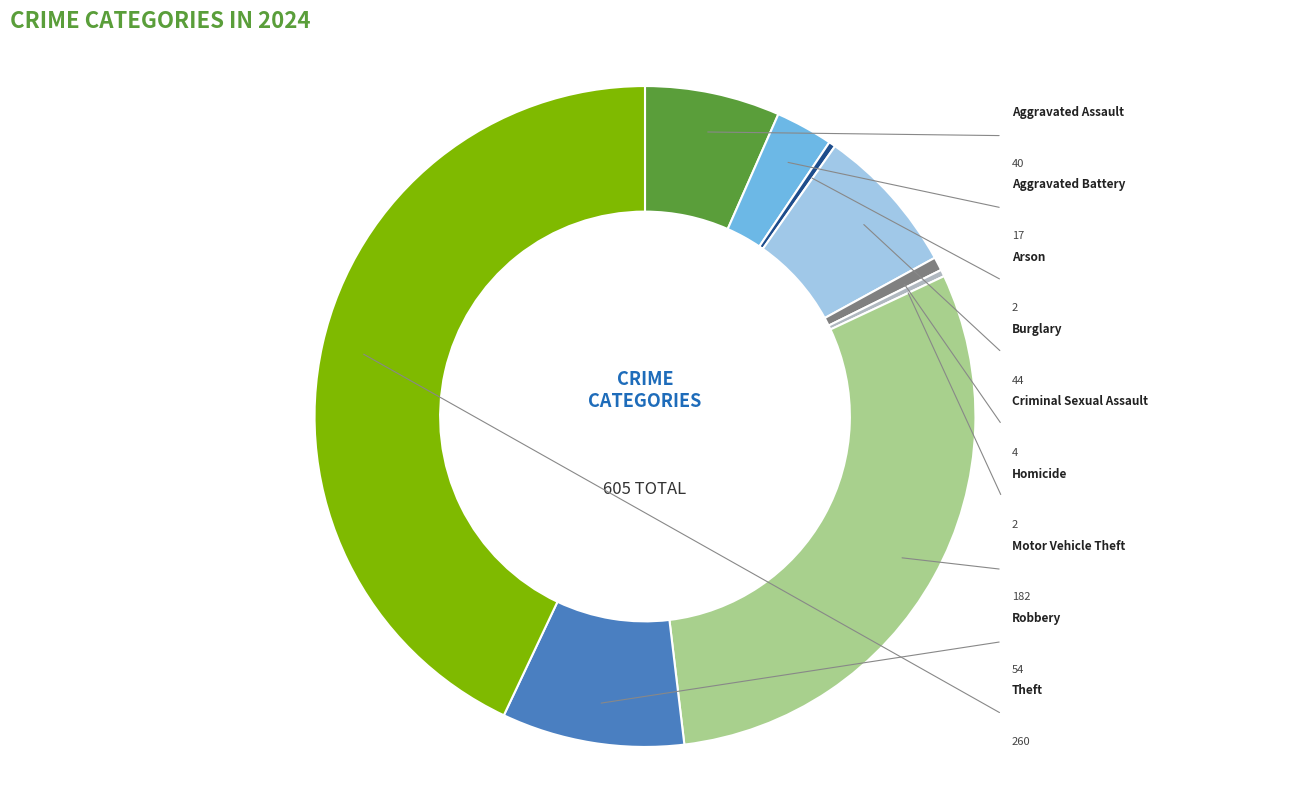

How many segments does this pie chart have?

9